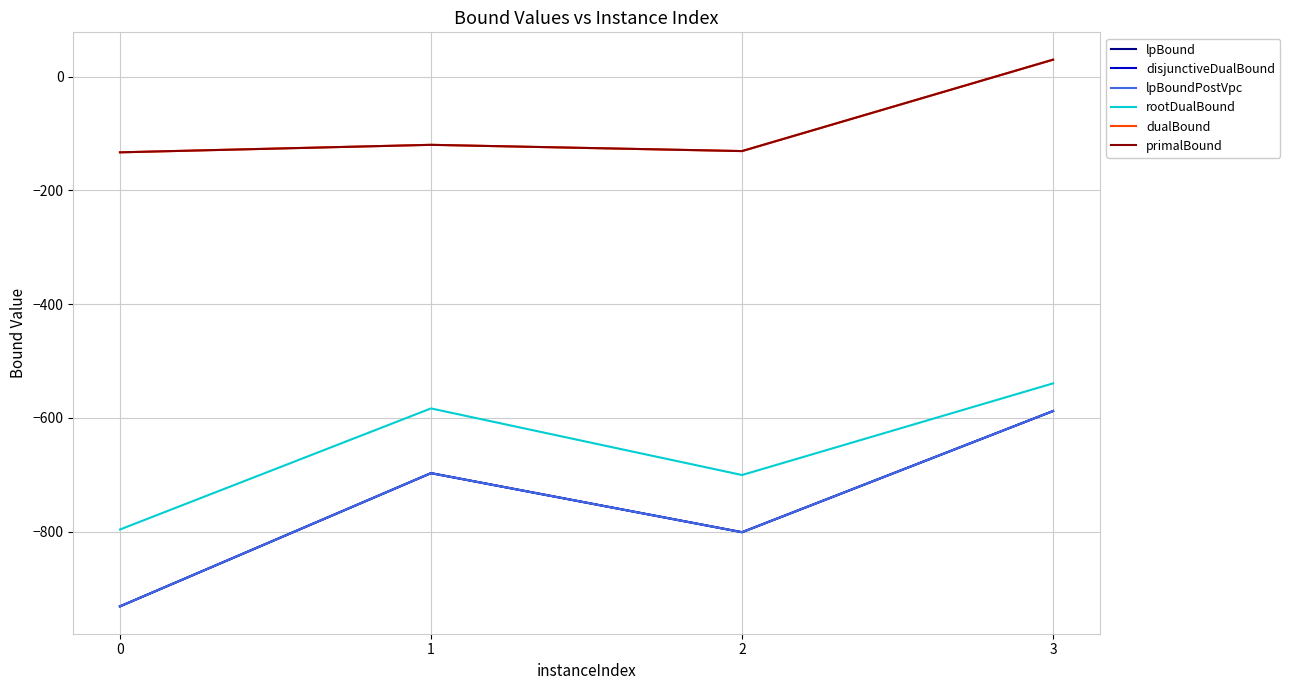

Does the chart have visible grid lines?

Yes